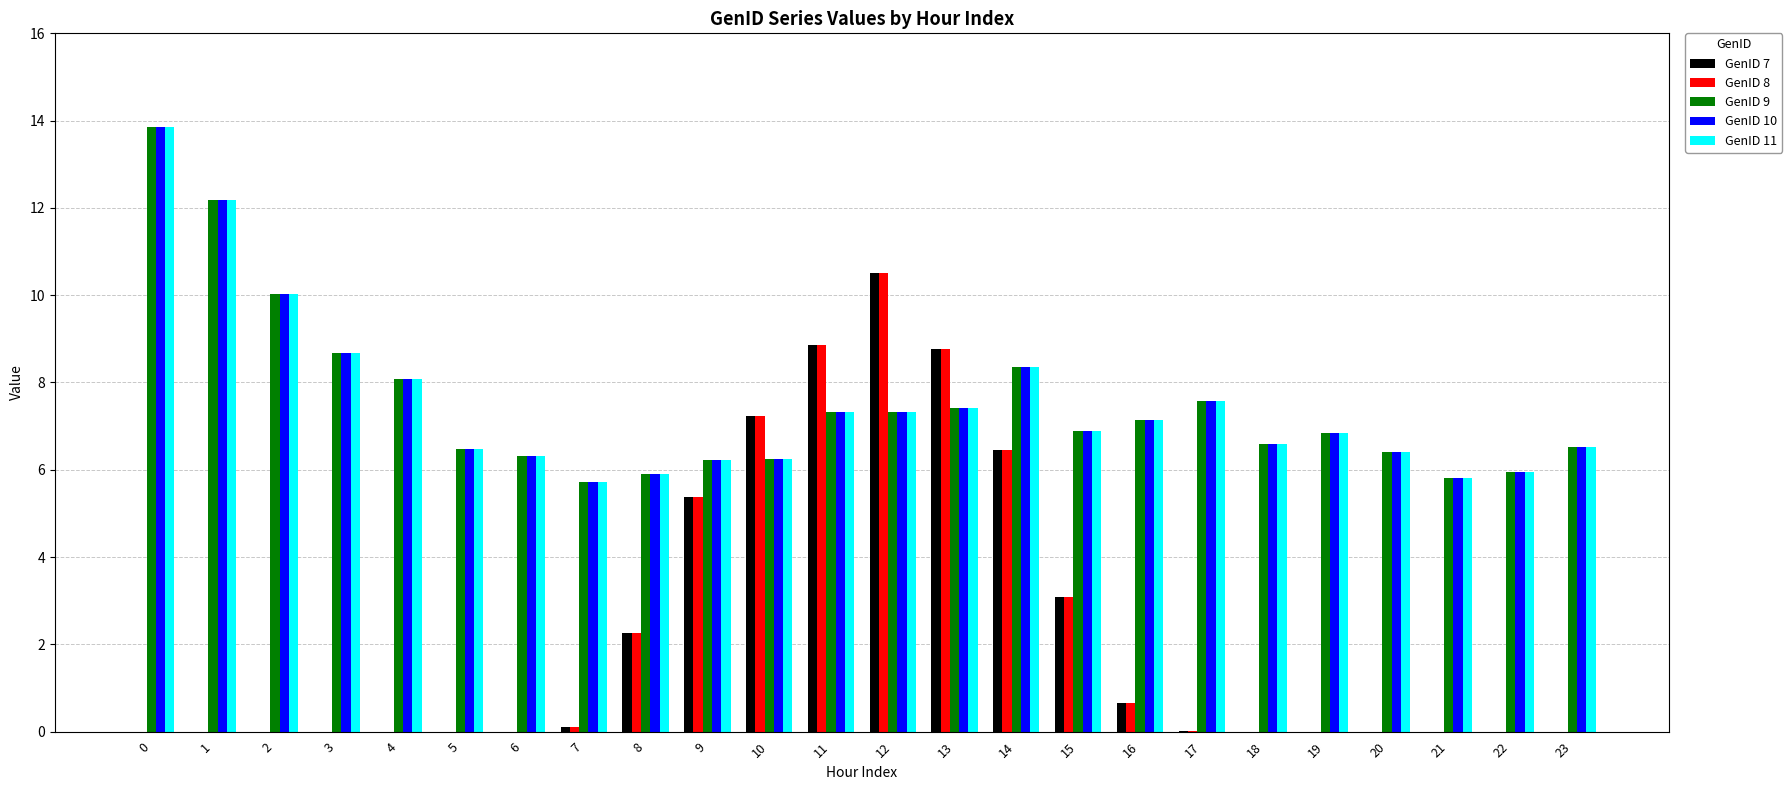

What is the sum of all GenID 8 values?

53.3